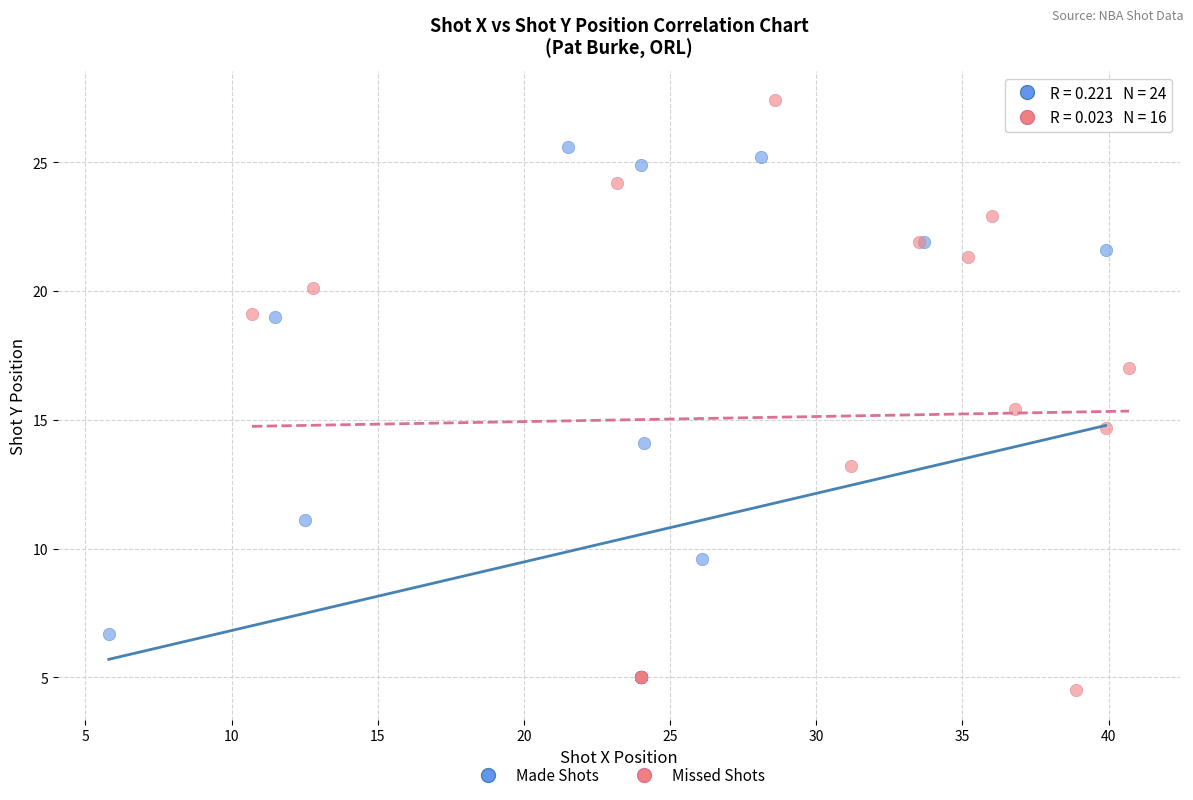

Which series has the widest spread of Y values?

Missed Shots